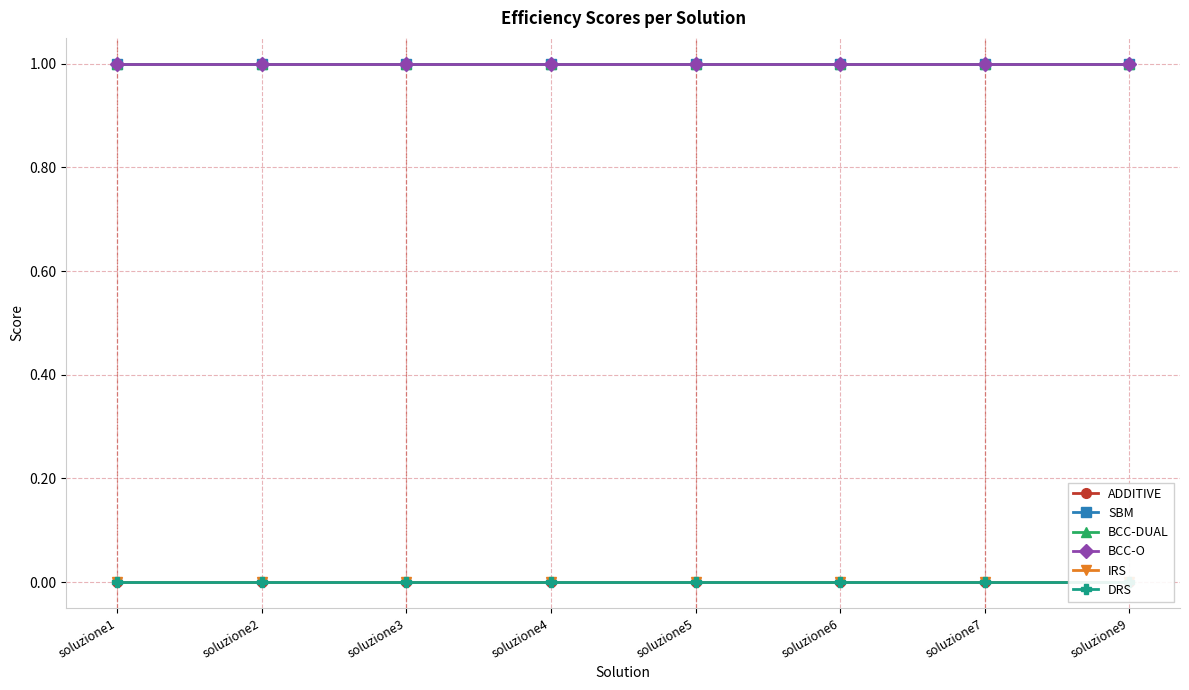

True or false: IRS has more than 1 points higher than both neighbors.

False